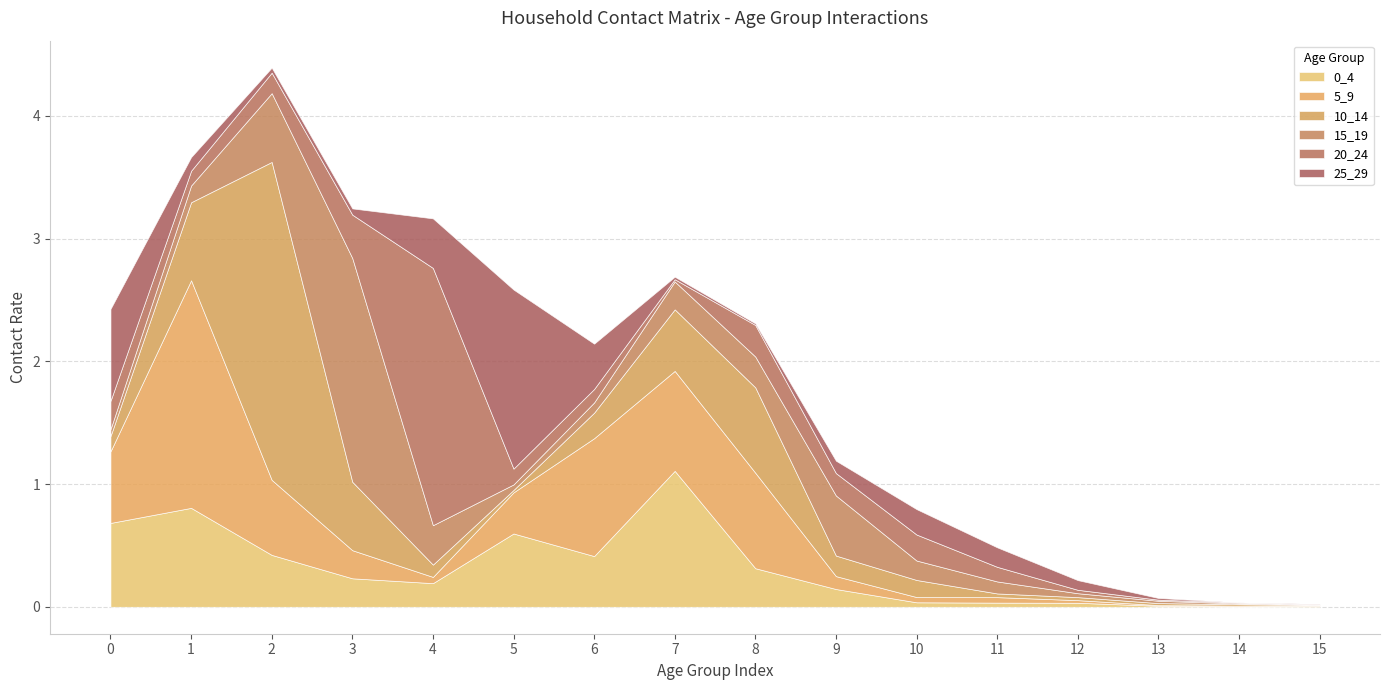

At which category is the sum across all series the highest?

2